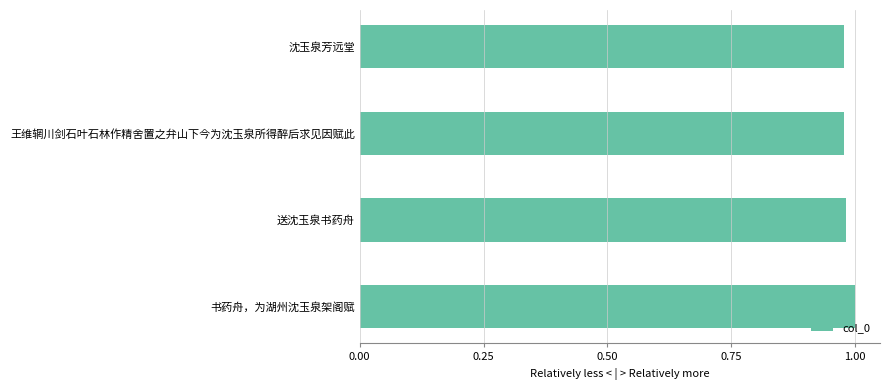

True or false: the data shows 1.0 at 送沈玉泉书药舟.

True